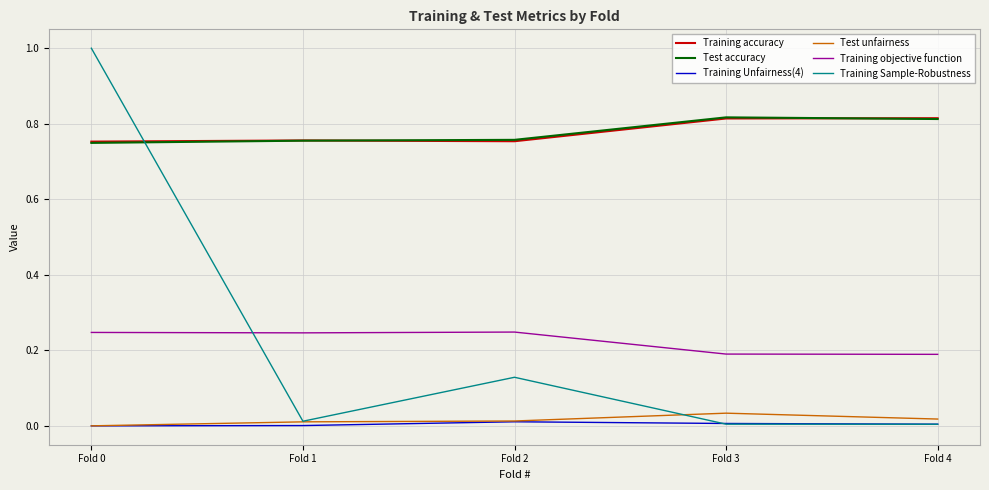

Which series changed the most between Fold 2 and Fold 4?

Training Sample-Robustness